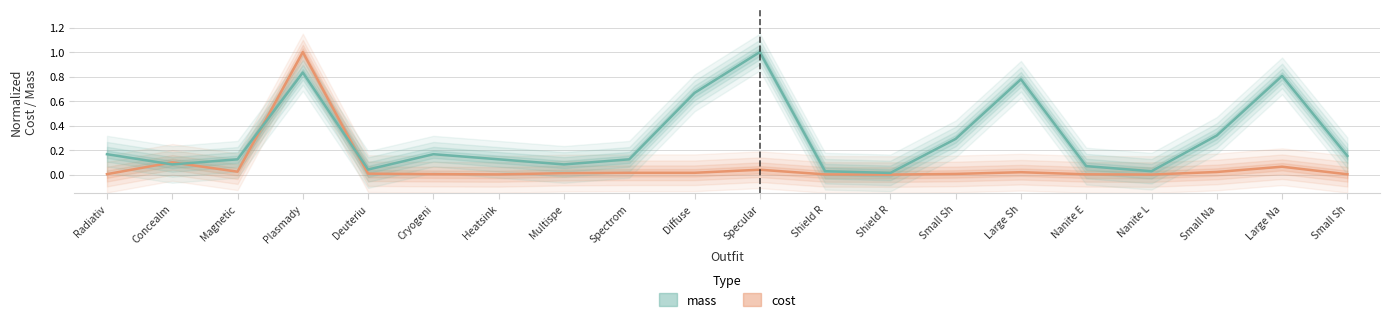

What is the difference between the highest and lowest values at Cryogeni?

0.2